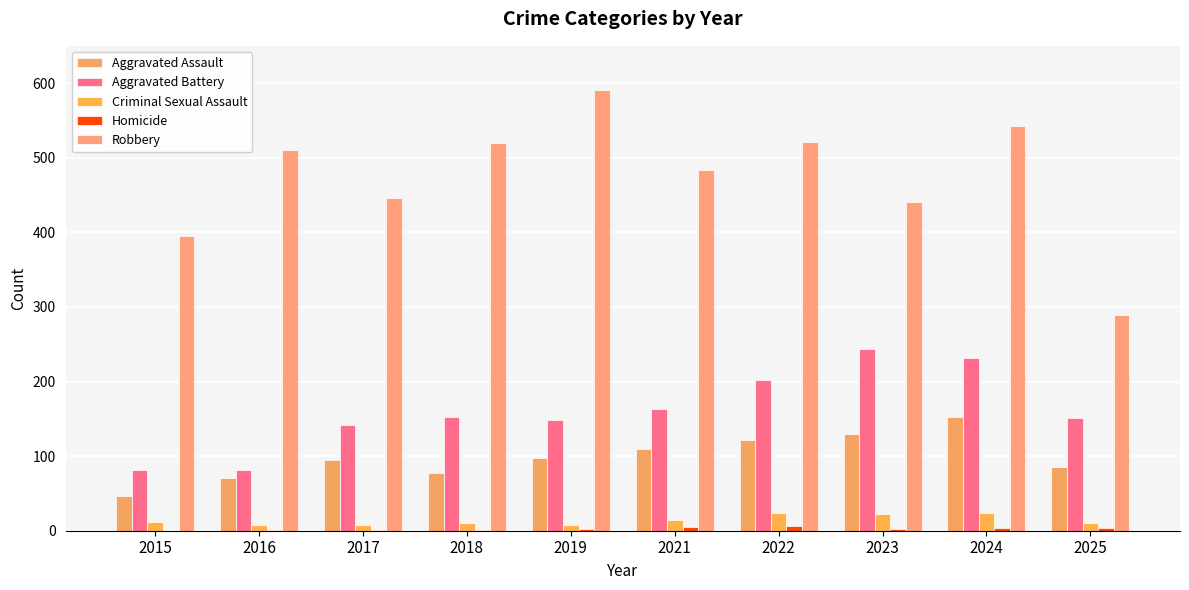

What is the sum of the Aggravated Assault values at 2019 and 2018?

175